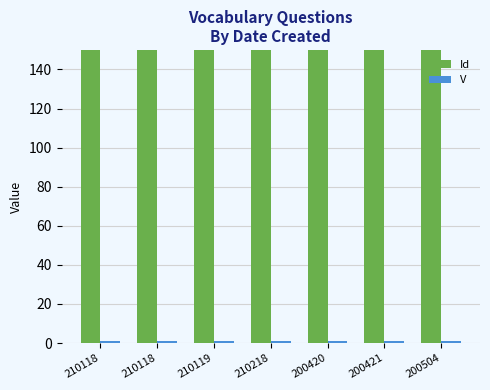

What is the difference between the Id values at 210218 and 200421?

109